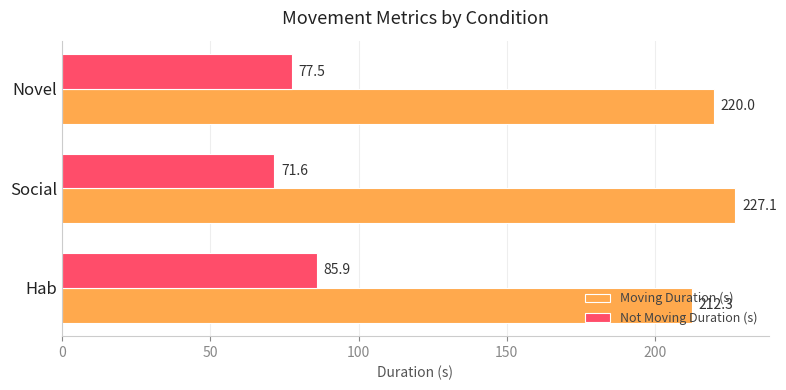

Where is Not Moving Duration (s) nearest to the value 78?

Novel